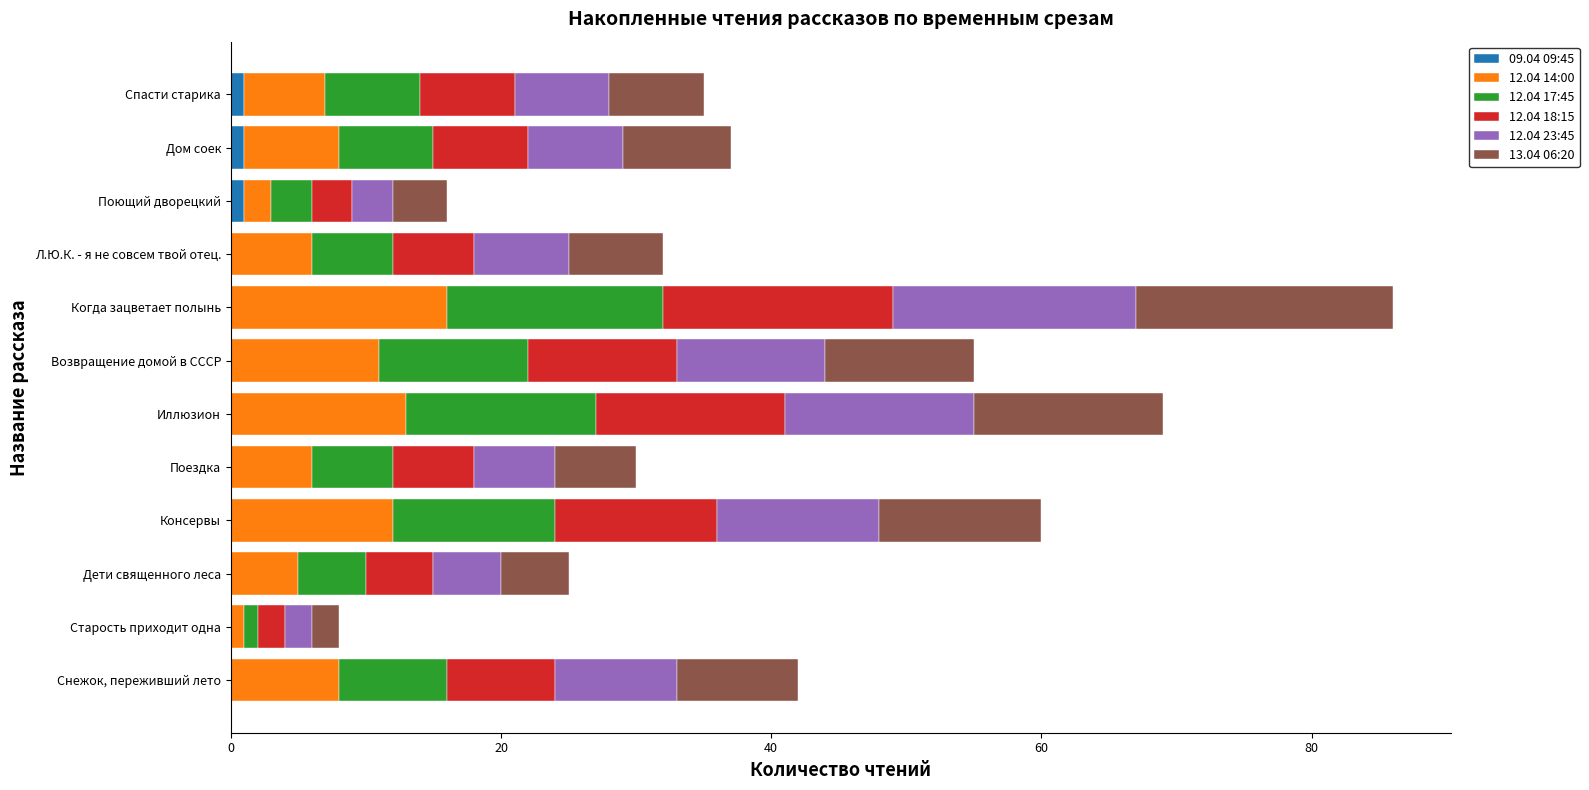

What is the total value across all series at Иллюзион?

69